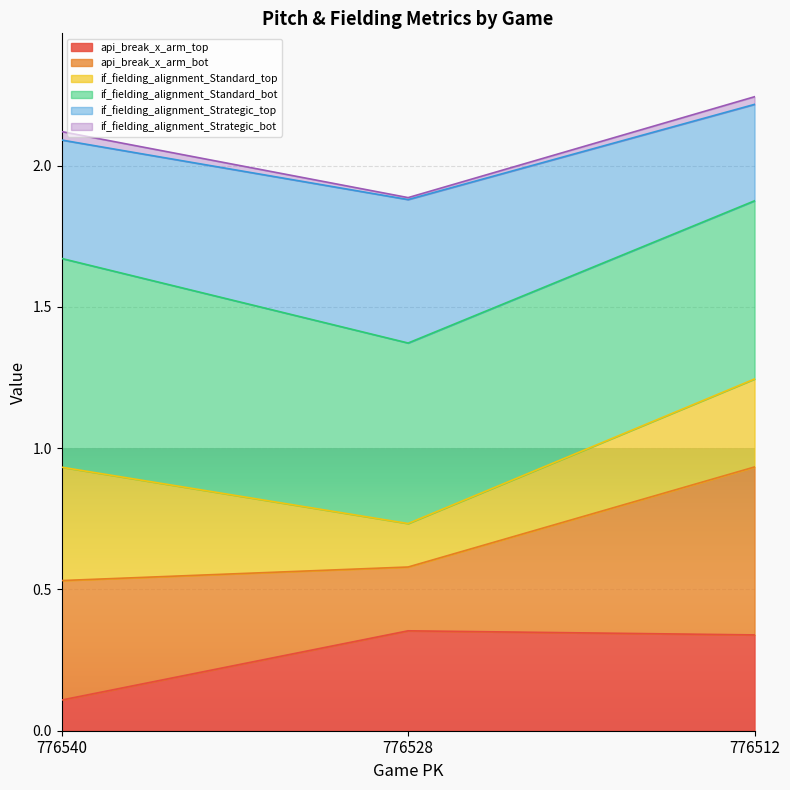

What is the sum of the api_break_x_arm_top values at 776528 and 776512?

0.7